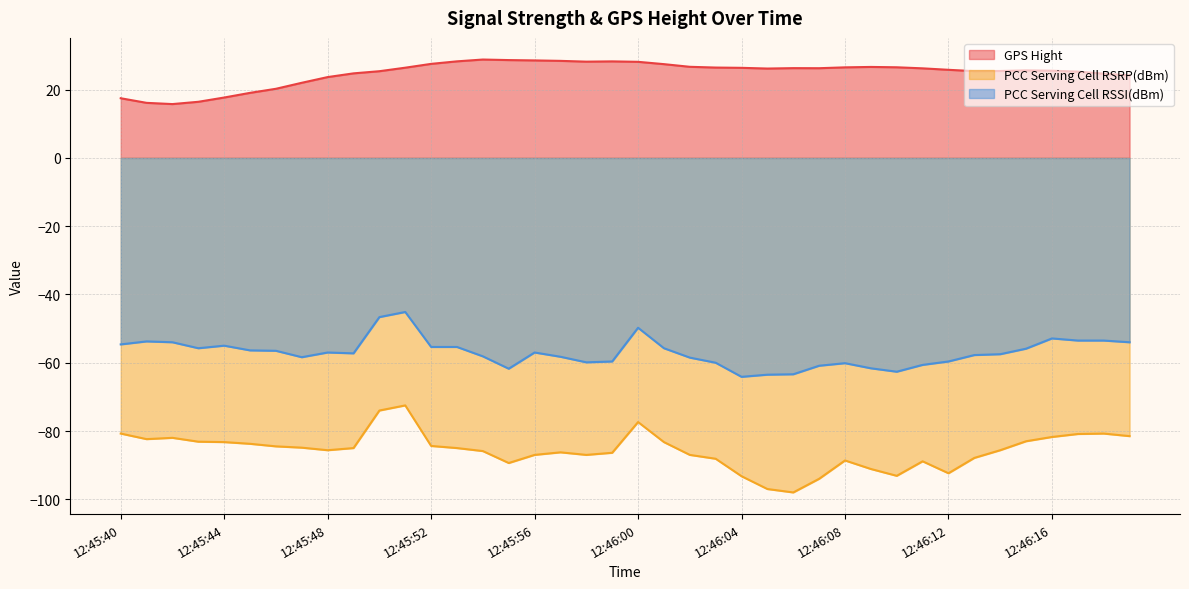

What is the total value across all series at 12:46:19?

-111.3